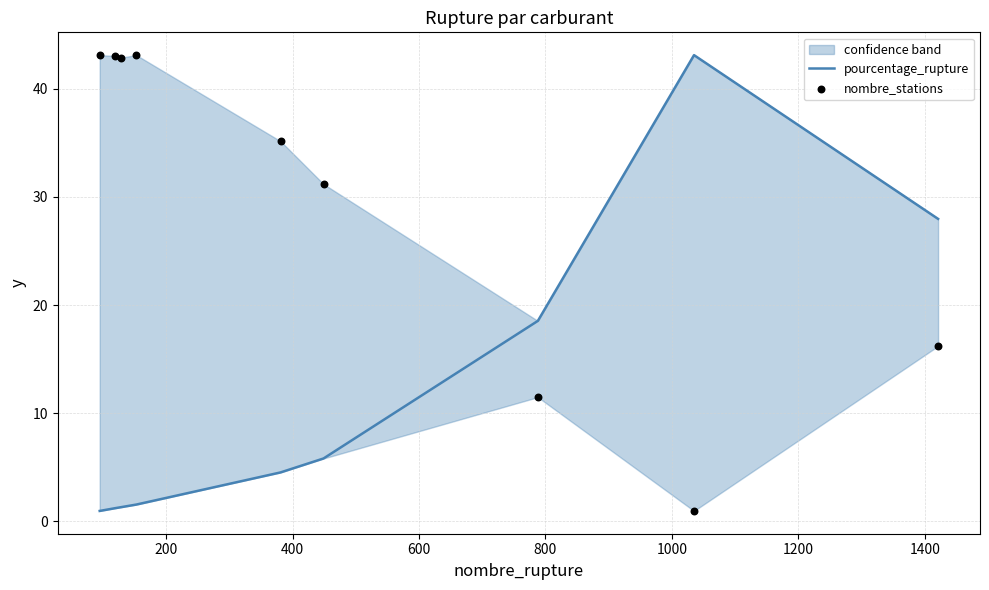

Which series contains the lowest Y value?

pourcentage_rupture